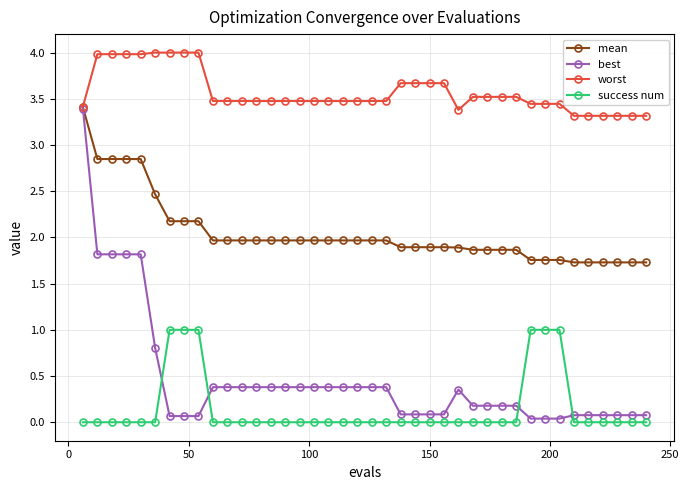

True or false: worst and success num cross at least once.

False